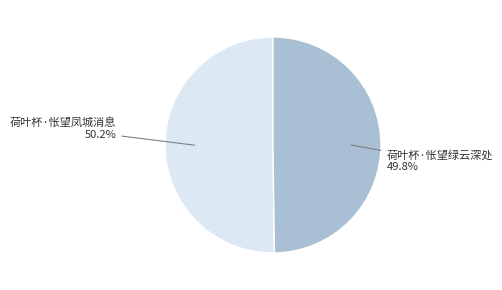

Is there any slice that represents more than half of the pie?

Yes